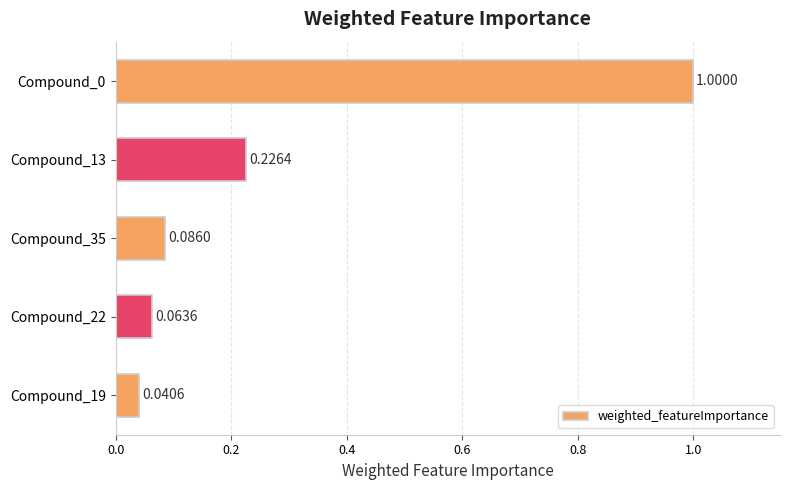

What is the change in value from Compound_0 to Compound_35?

-0.9